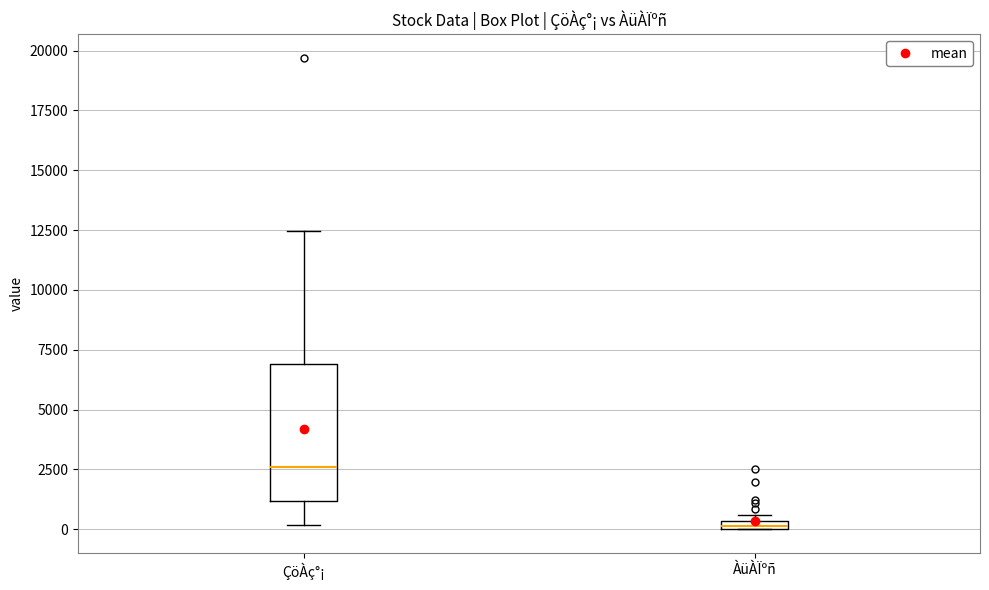

Where does the lower whisker of the box for ÇöÀç°¡ end on the y-axis? The values are not printed on the chart, so give them approximately, as read against the axis.

0